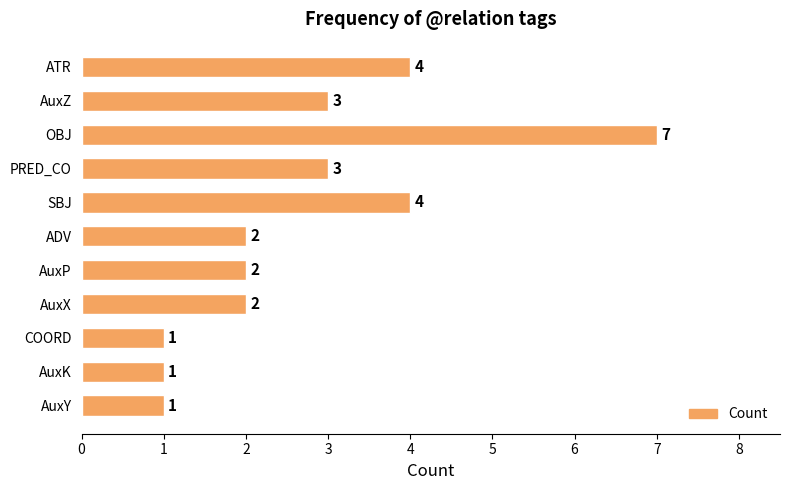

Reading top to bottom, what are all the values shown in this chart?

4	3	7	3	4	2	2	2	1	1	1